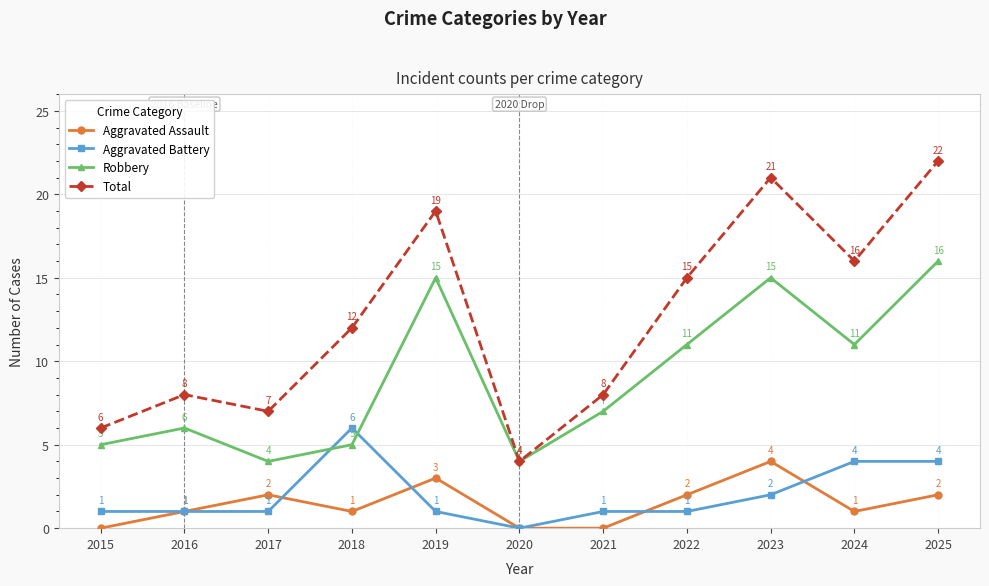

At which label does Aggravated Battery reach its minimum?

2020